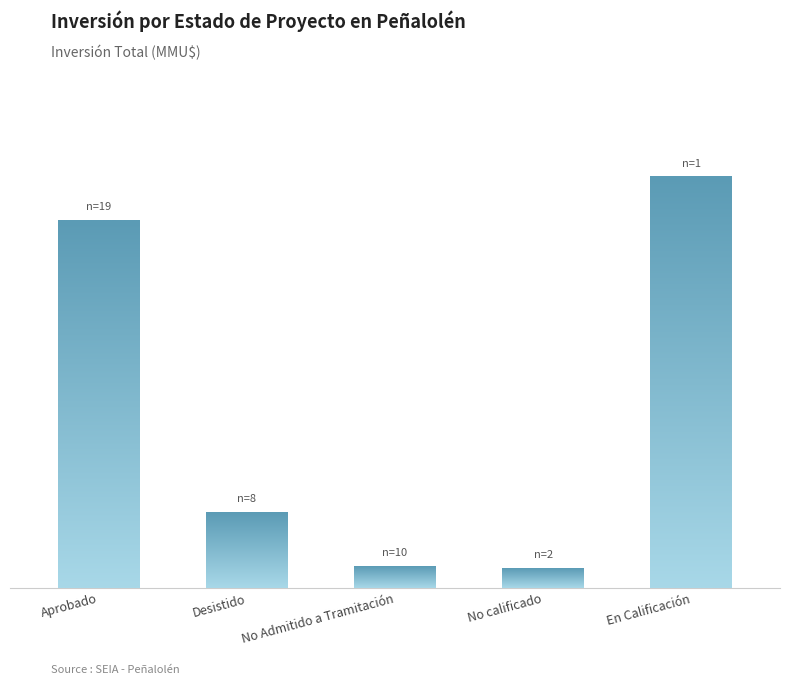

What is the value of the 5th bar from the left?

800